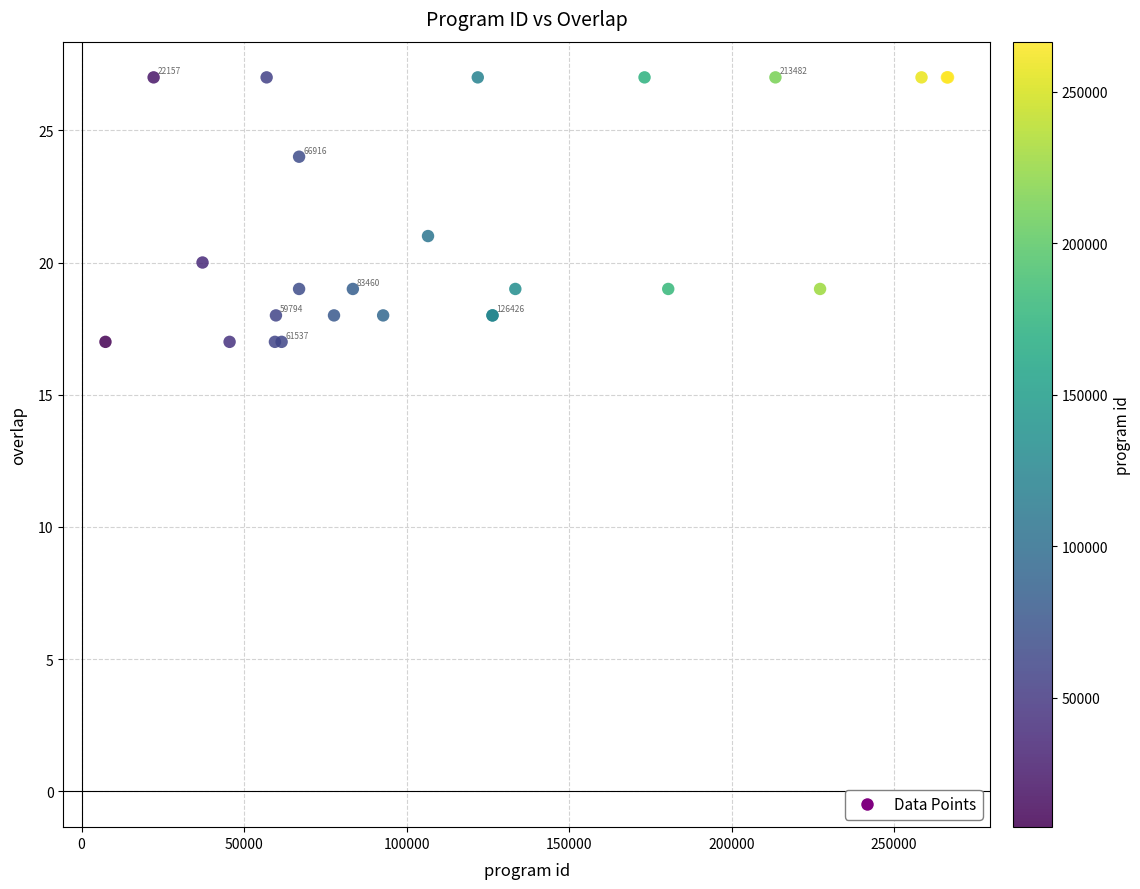

What Y value in the scatter plot is closest to 22?

21